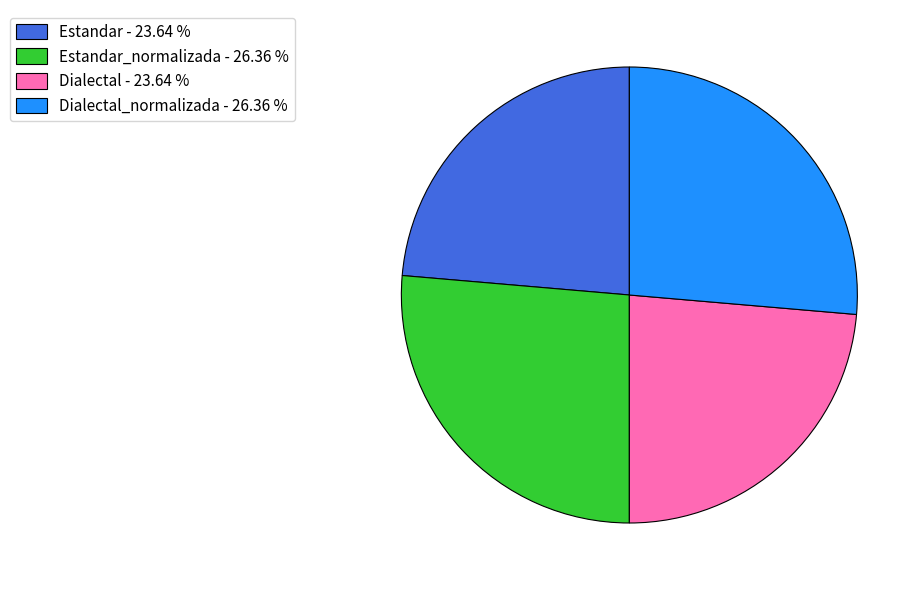

How many slices are in this pie chart?

4